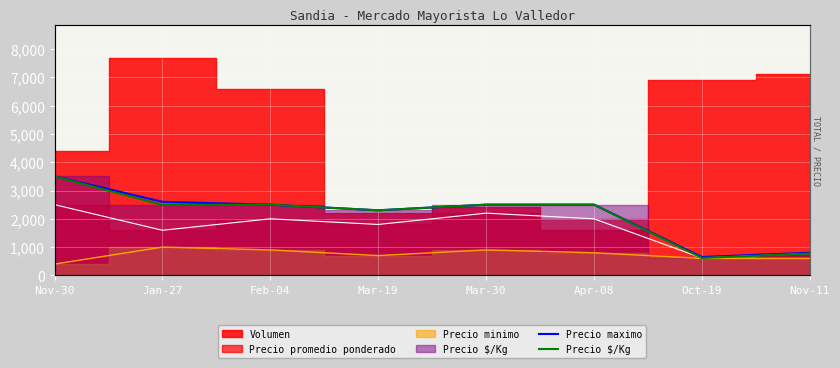

The Precio $/Kg series shows 4058 at Apr-08. True or false?

False